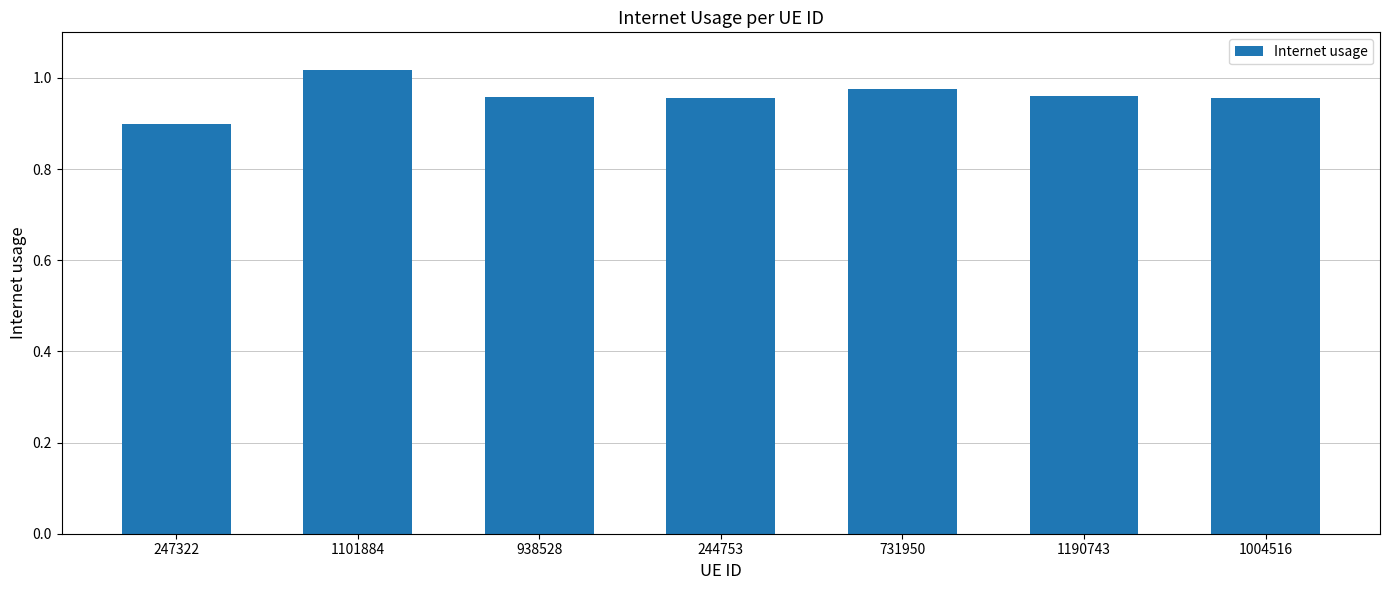

What is the label of the 5th bar from the left?

731950